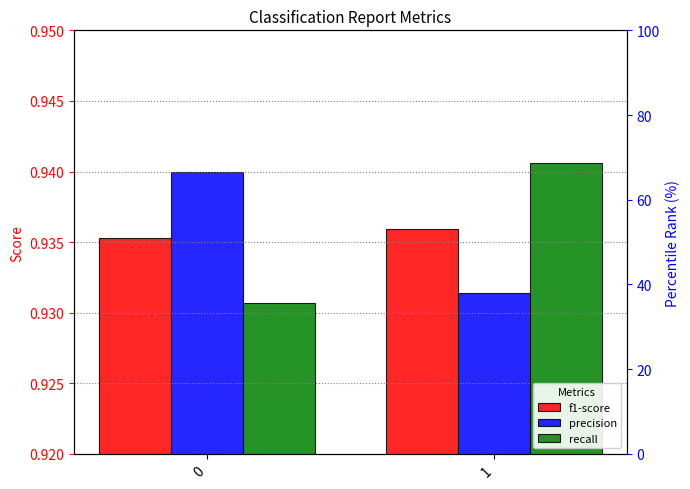

What is the approximate value of recall at 0?

0.9